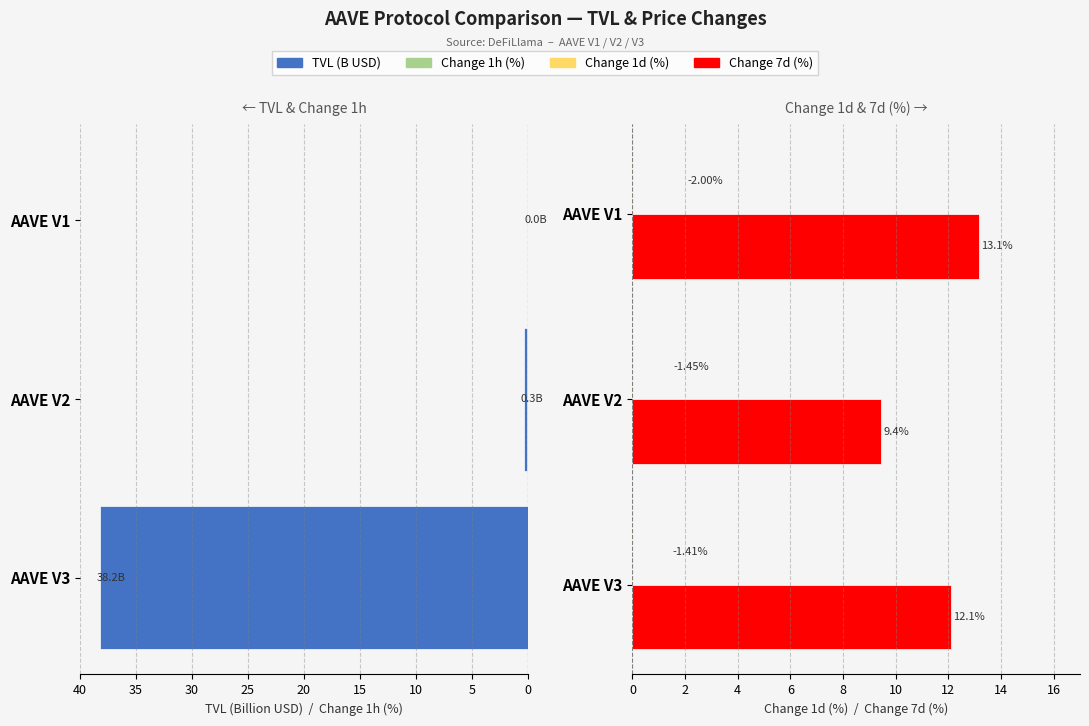

What is the greatest value displayed?

38.2